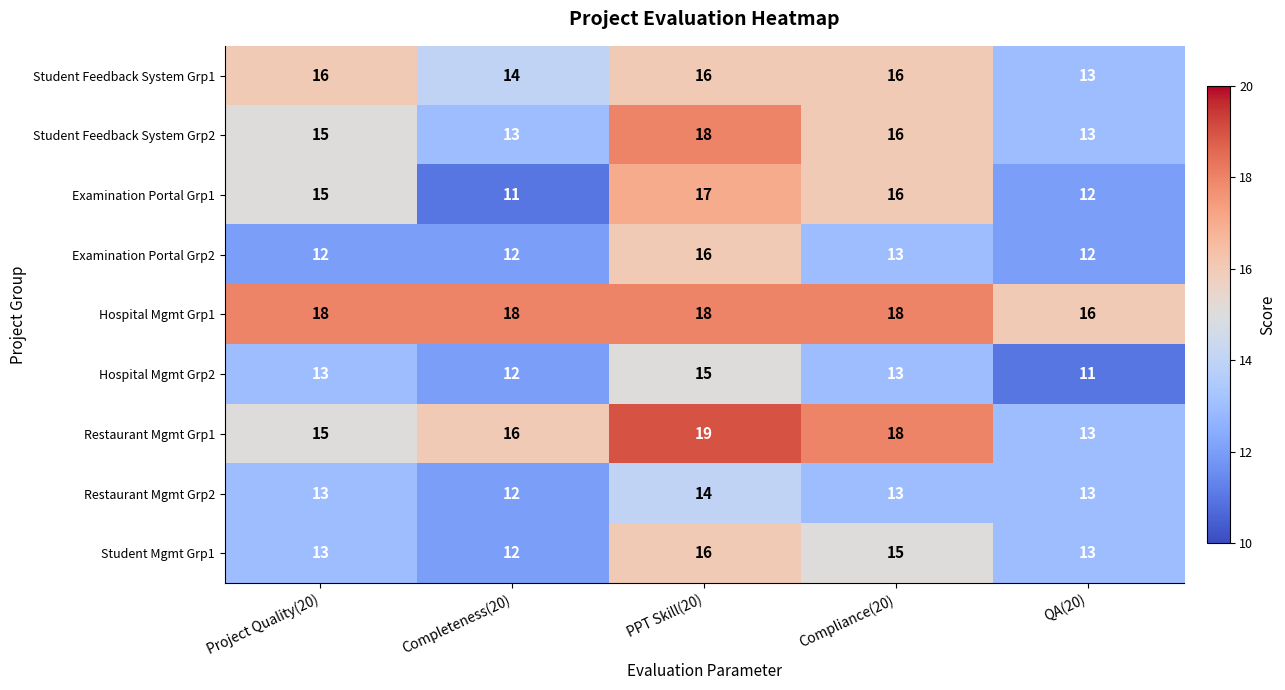

What is the highest value of the Restaurant Mgmt Grp1 series?

19